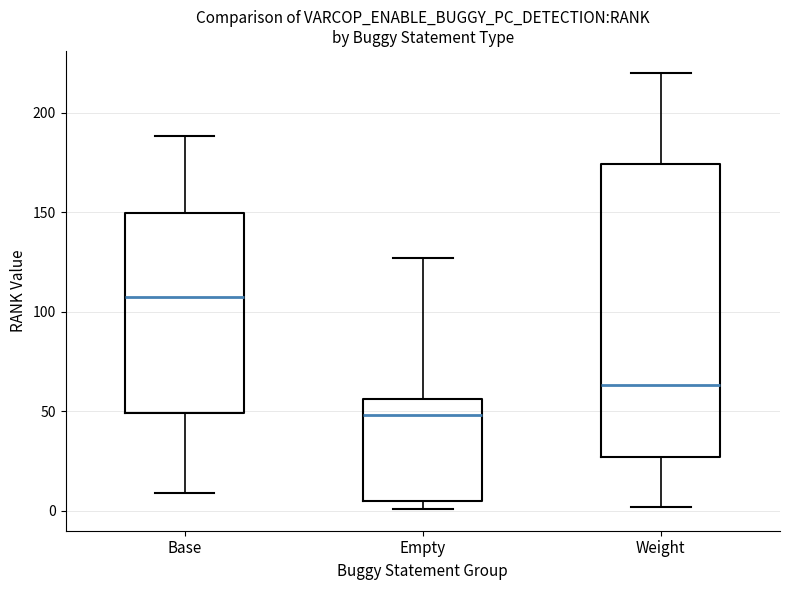

Which box's median line is the highest?

Base